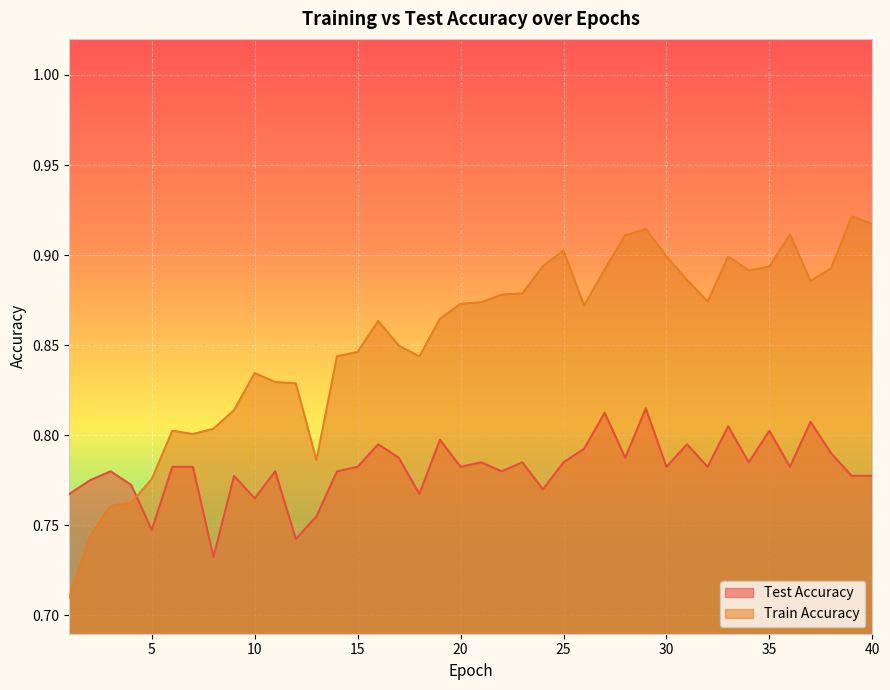

Between which two adjacent categories do test_accuracy and train_accuracy first intersect?

4 and 5